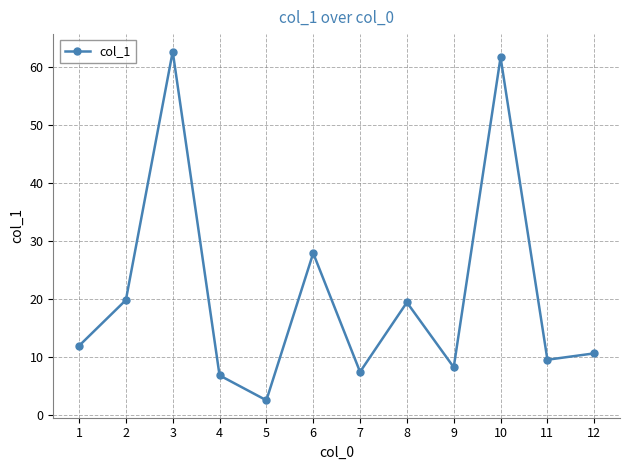

What is the value of the 5th point from the left?

2.5